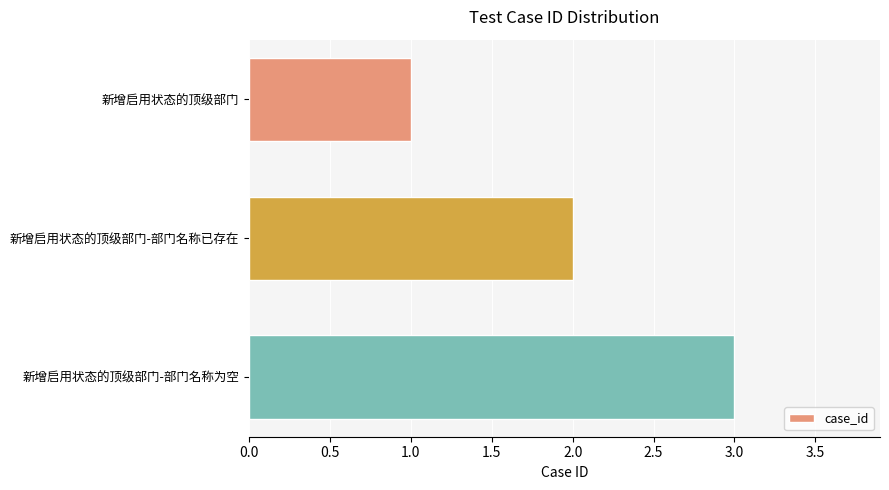

Rank the categories by value from highest to lowest.

新增启用状态的顶级部门-部门名称为空, 新增启用状态的顶级部门-部门名称已存在, 新增启用状态的顶级部门